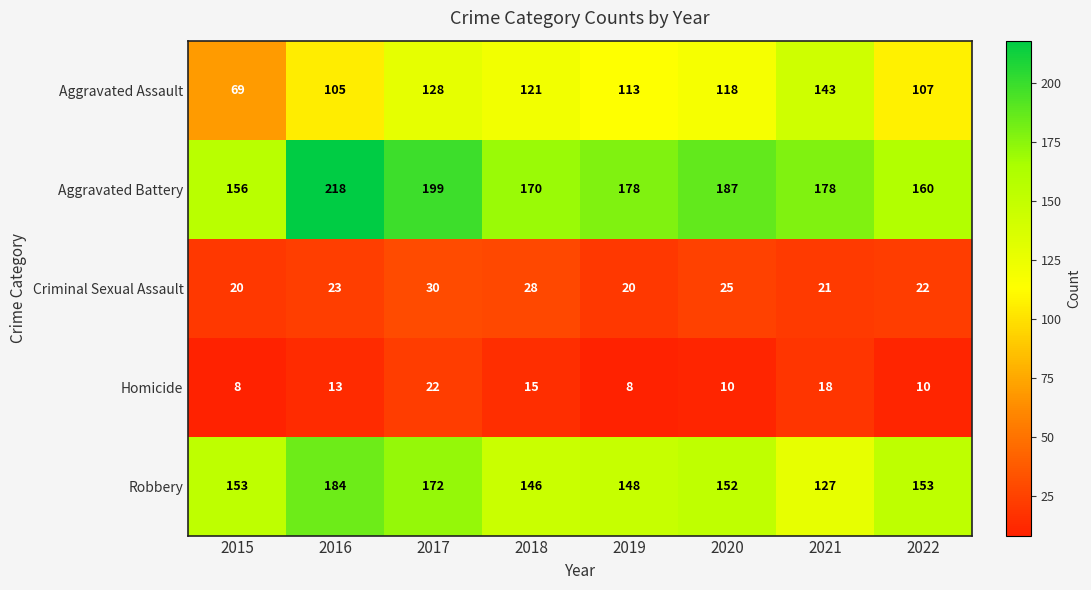

True or false: Aggravated Battery has a value of 247 at 2019.

False